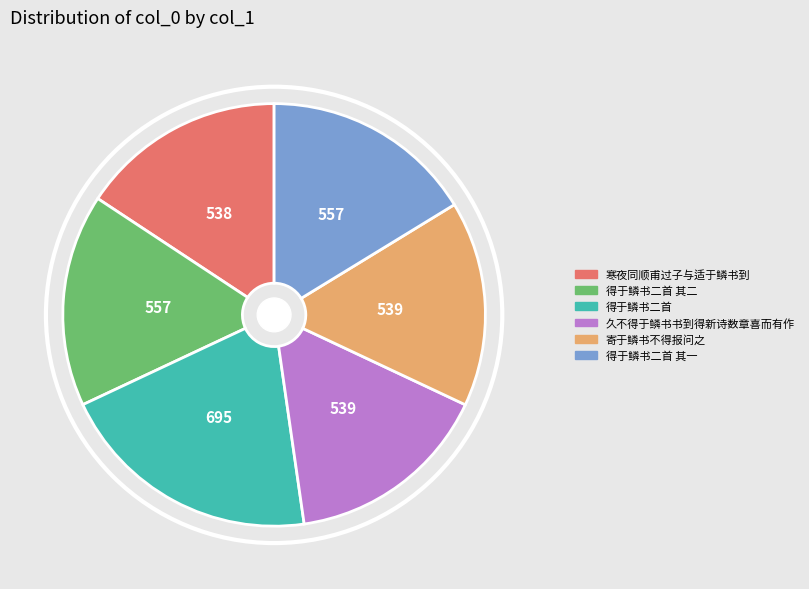

The 寄于鳞书不得报问之 slice represents 16% of the pie. True or false?

True